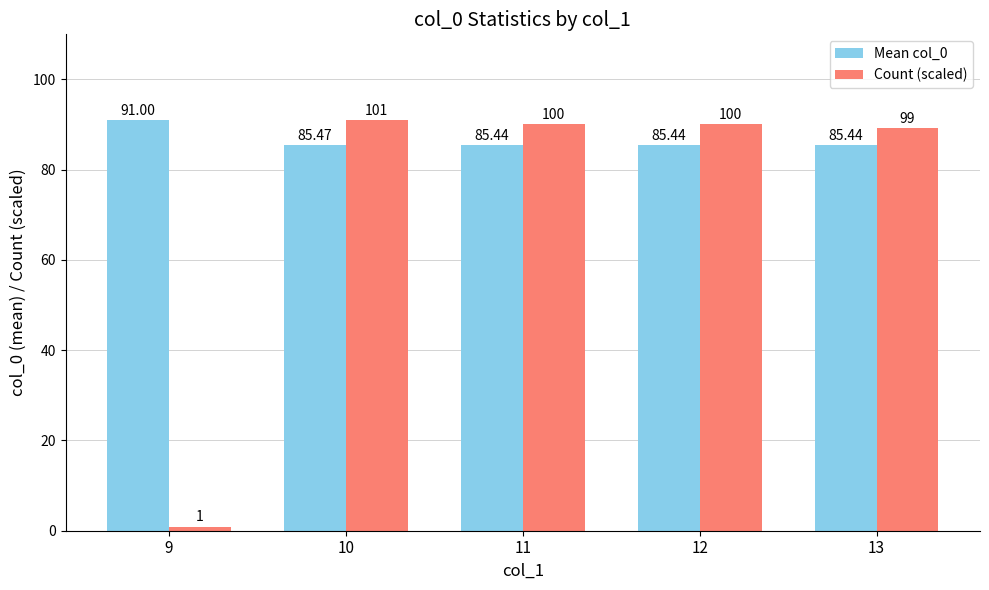

What are all the series names shown in the legend?

Mean col_0, Count (scaled)